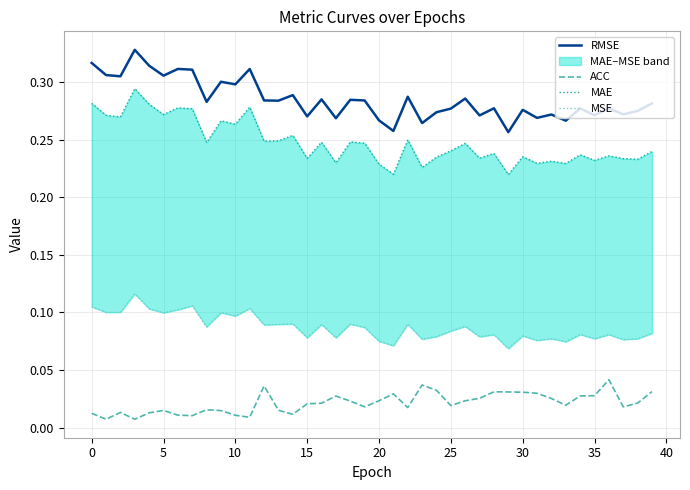

Does the chart display data point markers on the line(s)?

No